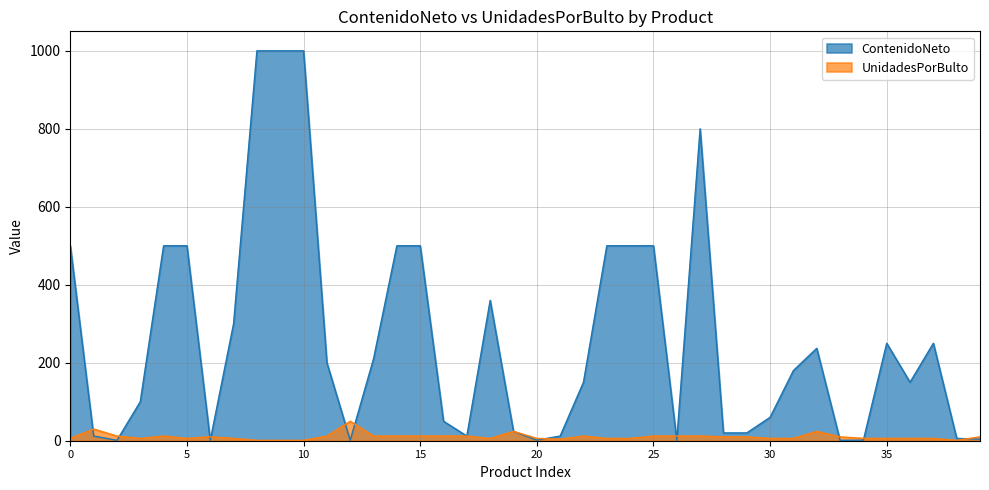

In UnidadesPorBulto, how many points are lower than both neighbors (excluding endpoints)?

5